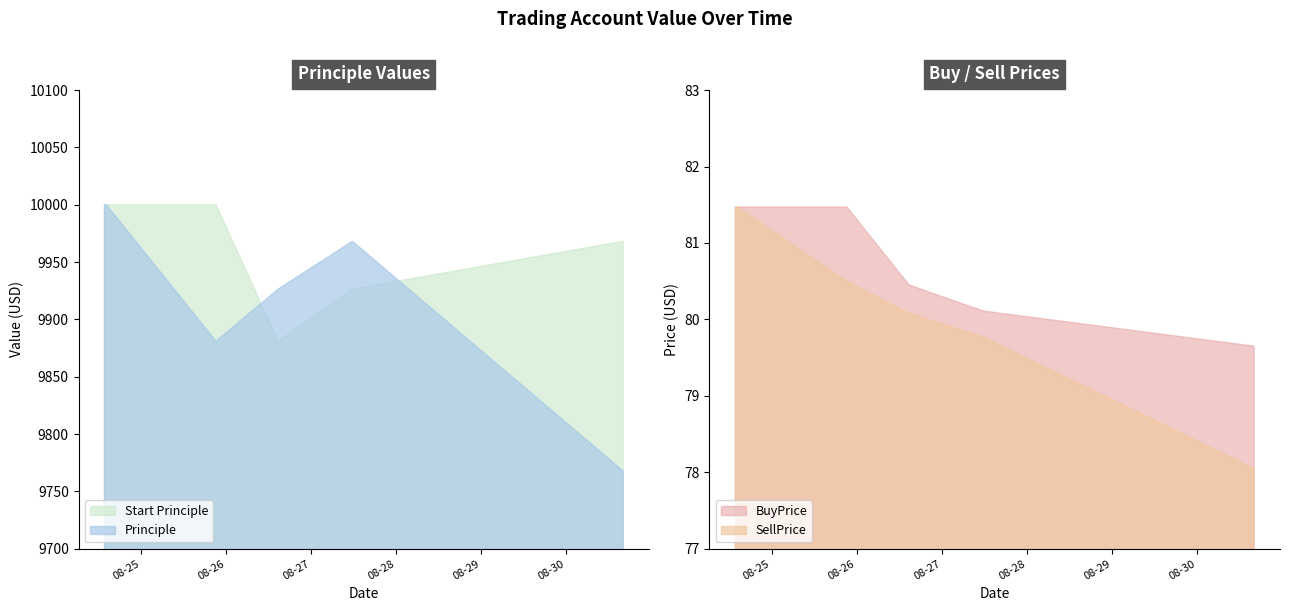

How many interior local valleys does the Principle series have?

1